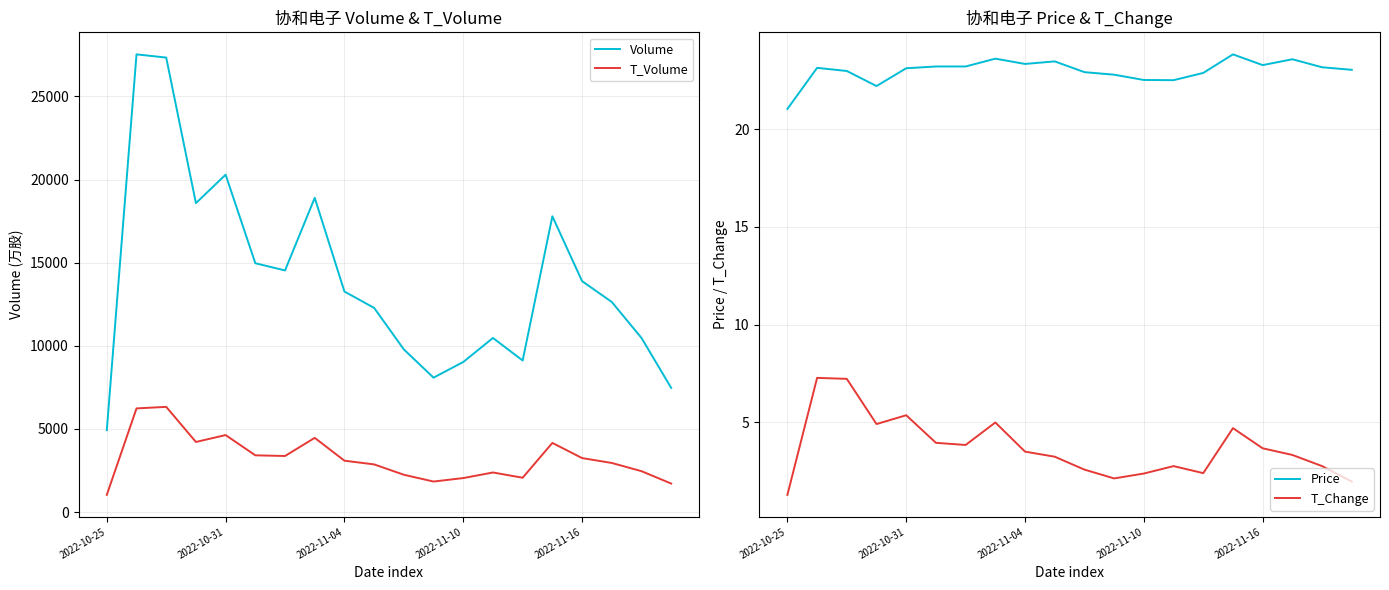

What is the difference between the highest and lowest values at 15?

17783.3